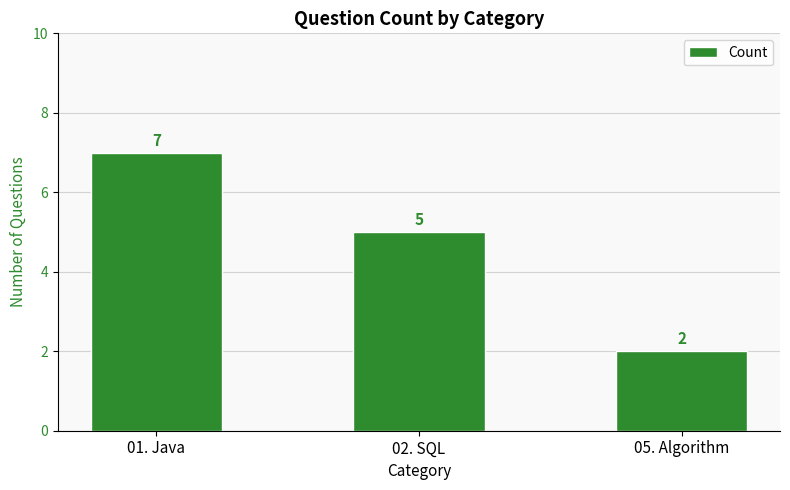

Rank the categories by value from highest to lowest.

01. Java, 02. SQL, 05. Algorithm